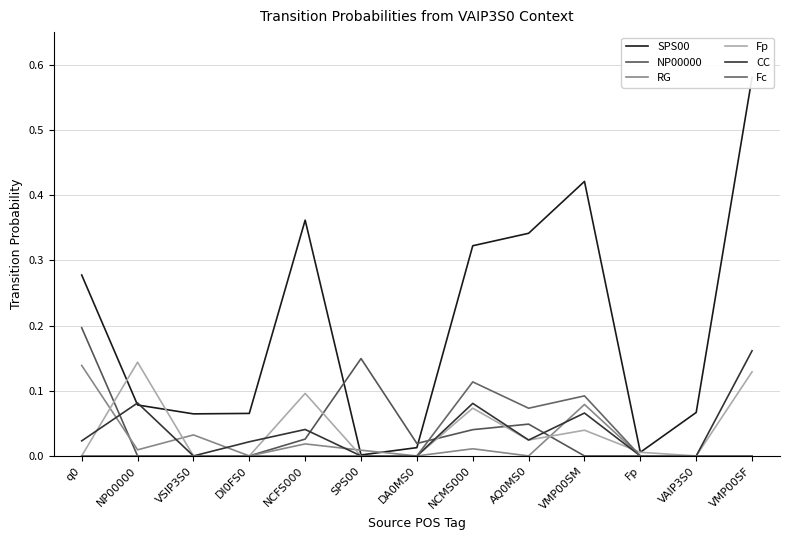

How many lines are shown in the chart?

6